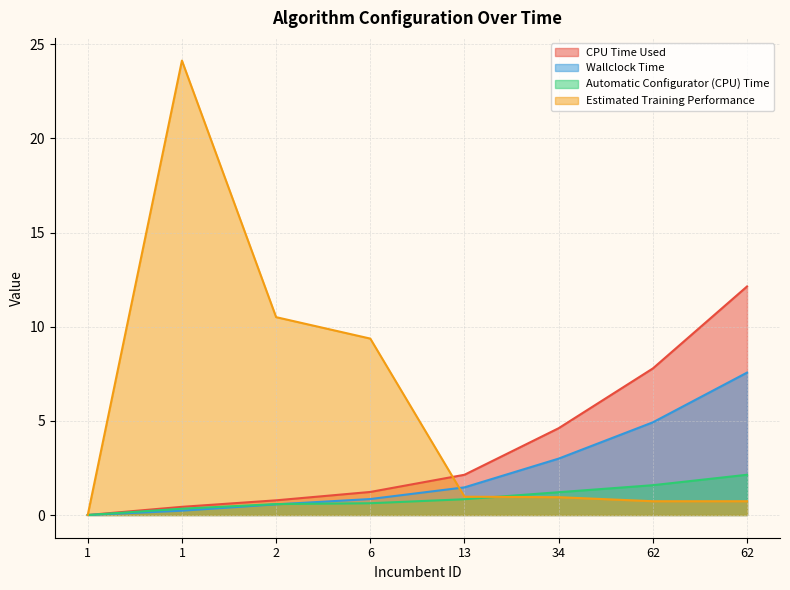

Which series has the largest range (max minus min)?

Estimated Training Performance